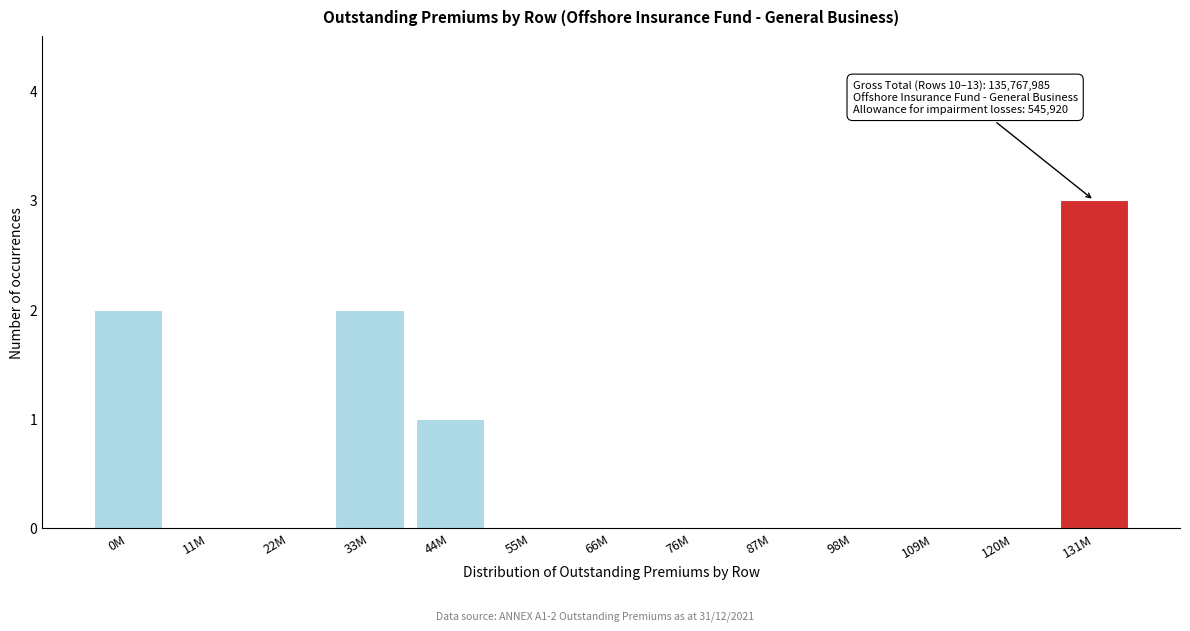

Reading left to right, transcribe all the data shown in this chart.

0M=2	11M=0	22M=0	33M=2	44M=1	55M=0	66M=0	76M=0	87M=0	98M=0	109M=0	120M=0	131M=3